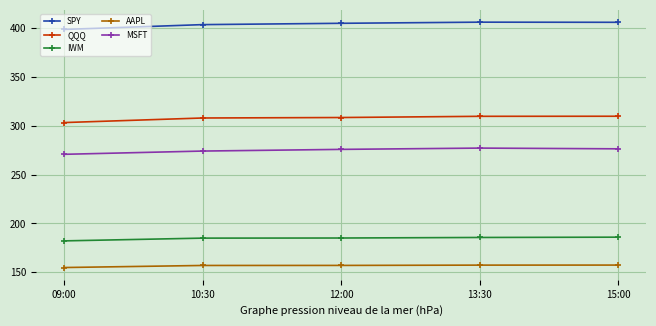

What is the maximum value shown in the chart?

406.2